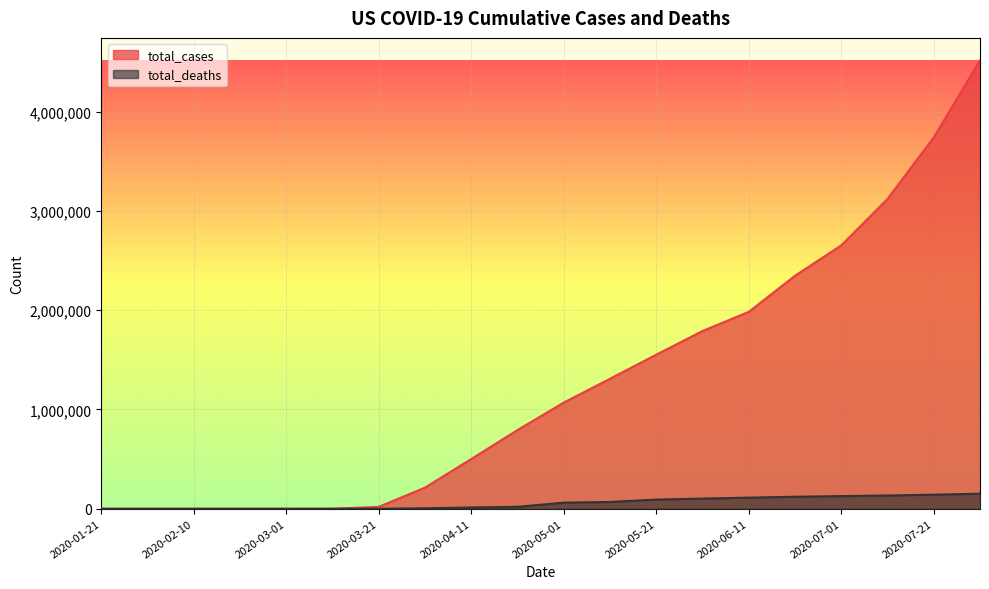

Reading left to right, list all the values displayed in this chart.

total_cases: 2020-01-21=1	2020-01-31=7	2020-02-10=13	2020-02-20=27	2020-03-01=74	2020-03-11=696	2020-03-21=19100	2020-04-01=213372	2020-04-11=501364	2020-04-21=792759	2020-05-01=1069424	2020-05-11=1309550	2020-05-21=1551853	2020-06-01=1790191	2020-06-11=1983116	2020-06-21=2347022	2020-07-01=2652685	2020-07-11=3120054	2020-07-21=3740109	2020-08-01=4516618
total_deaths: 2020-01-21=0	2020-01-31=0	2020-02-10=0	2020-02-20=0	2020-03-01=1	2020-03-11=26	2020-03-21=245	2020-04-01=4757	2020-04-11=13049	2020-04-21=19701	2020-05-01=61522	2020-05-11=68598	2020-05-21=92207	2020-06-01=102666	2020-06-11=111900	2020-06-21=121117	2020-07-01=127621	2020-07-11=133422	2020-07-21=142047	2020-08-01=151786